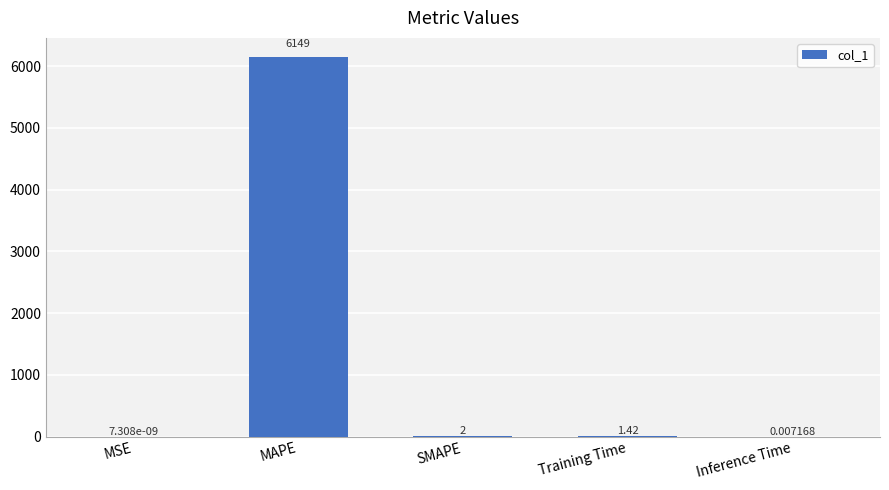

What is the average value?

1230.5